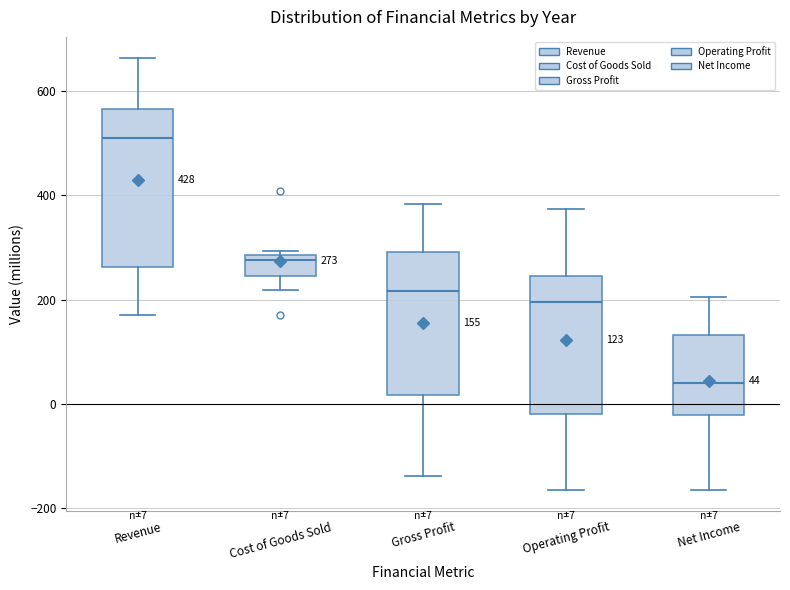

Which box's median line is the highest?

Revenue